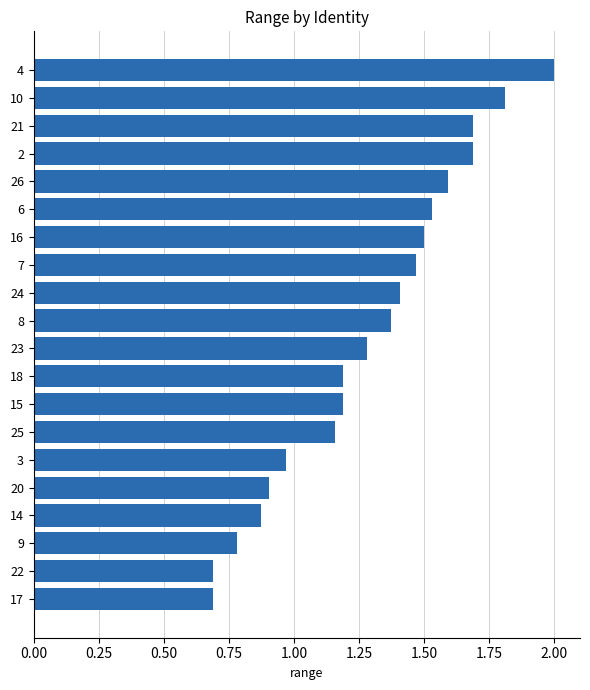

Which category has the highest value across all series?

4